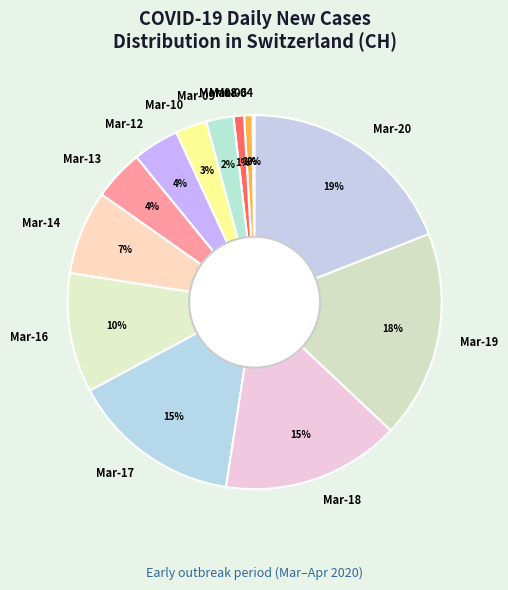

Which slice is the largest?

Mar-20